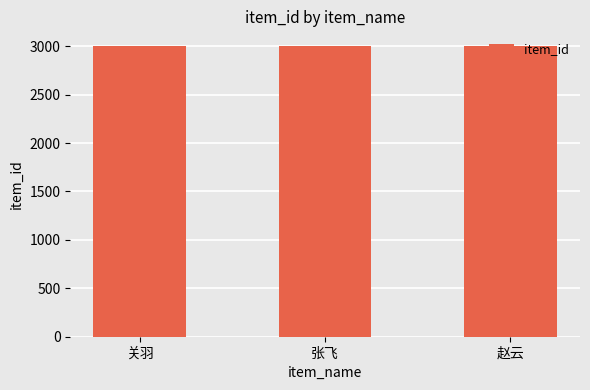

How many bars are there in total?

3